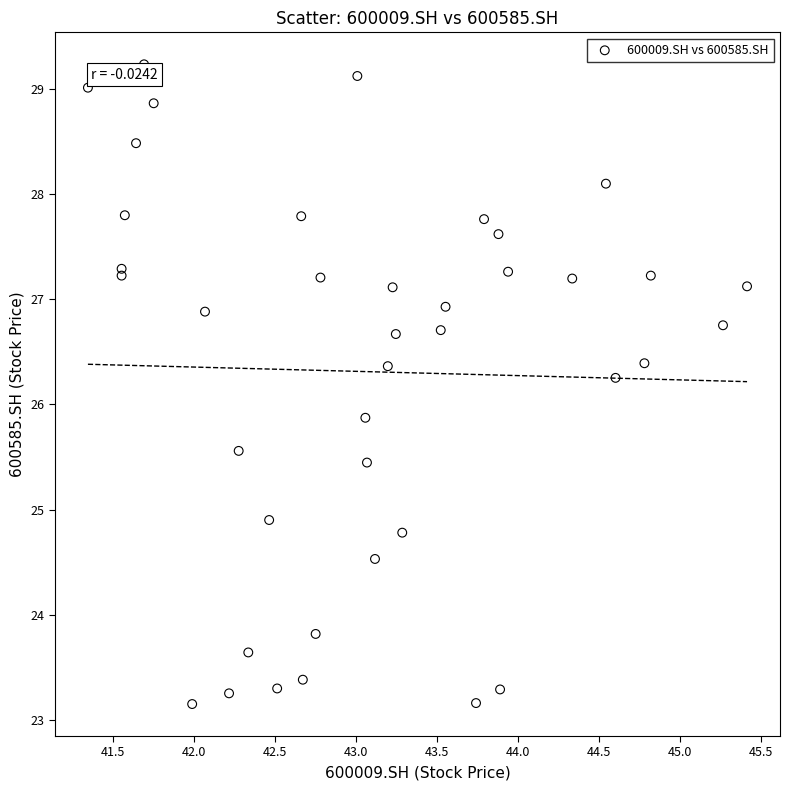

What Y value in the scatter plot is closest to 26?

25.9